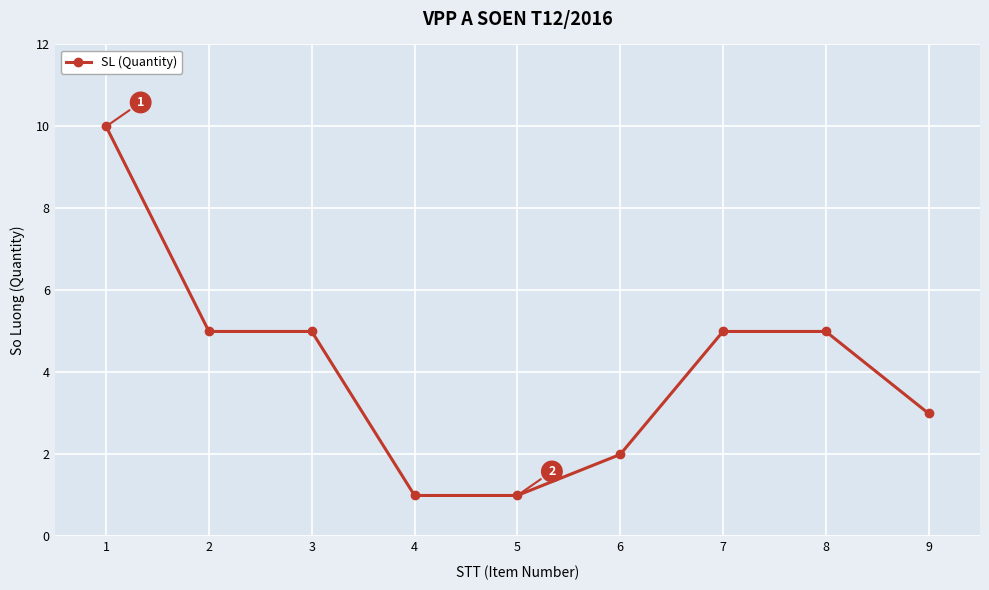

Approximately how many times larger is the value at 3 compared to 8?

1.0